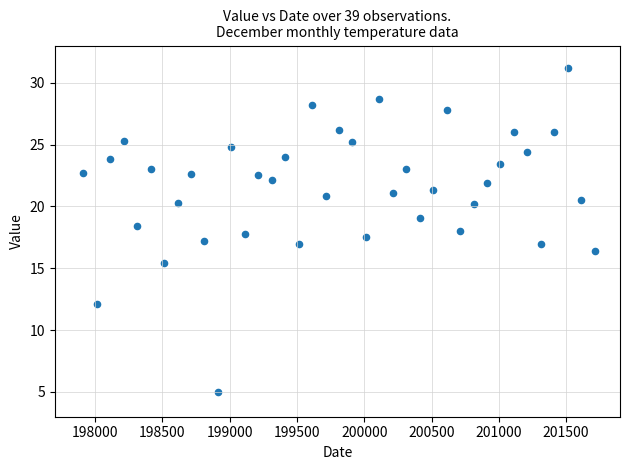

What is the range of X values (max minus min)?

3800.0